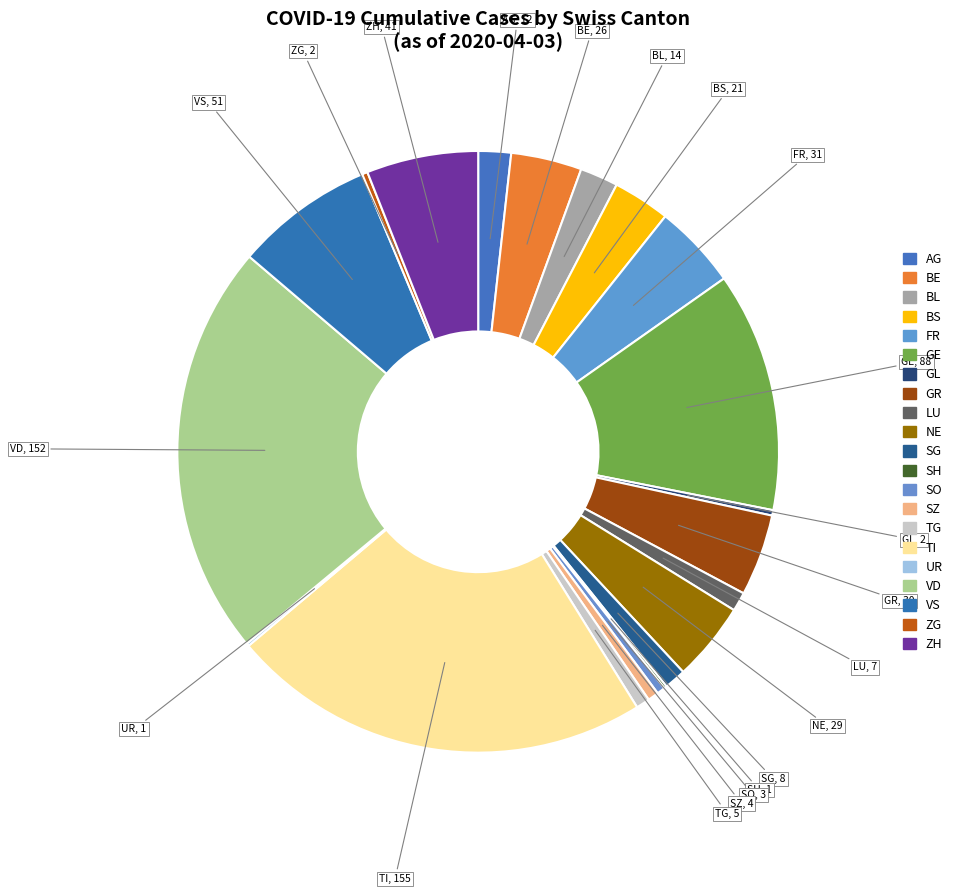

Which slice is the largest?

TI